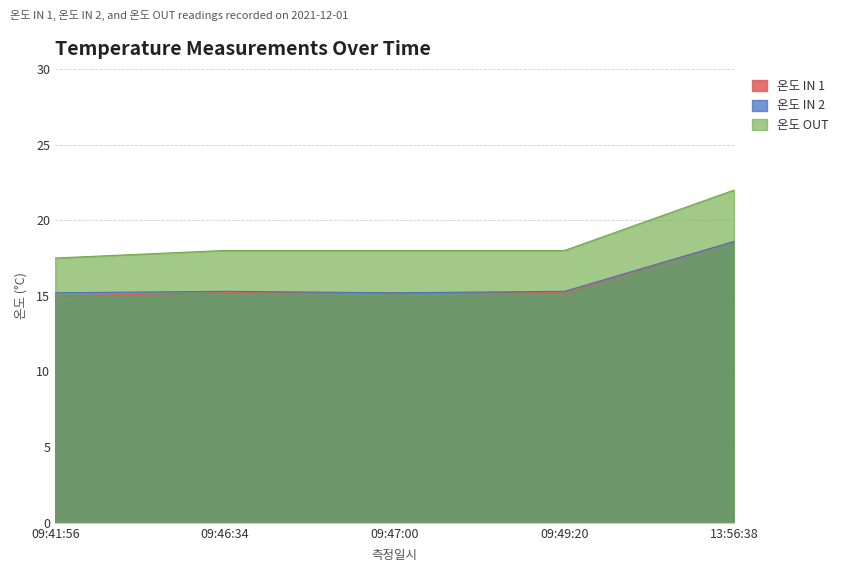

The 온도 OUT series shows 18.0 at 09:46:34. True or false?

True